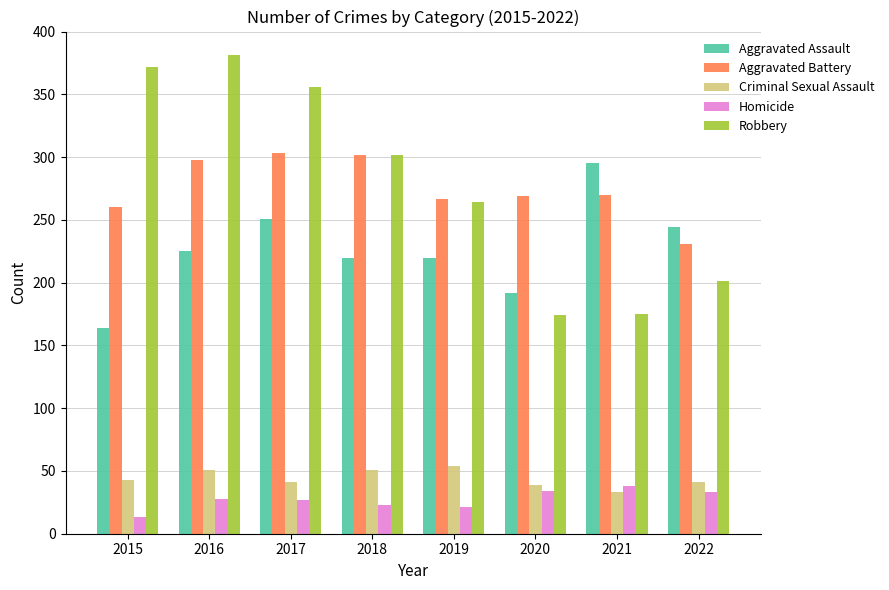

What is the highest value of the Homicide series?

38